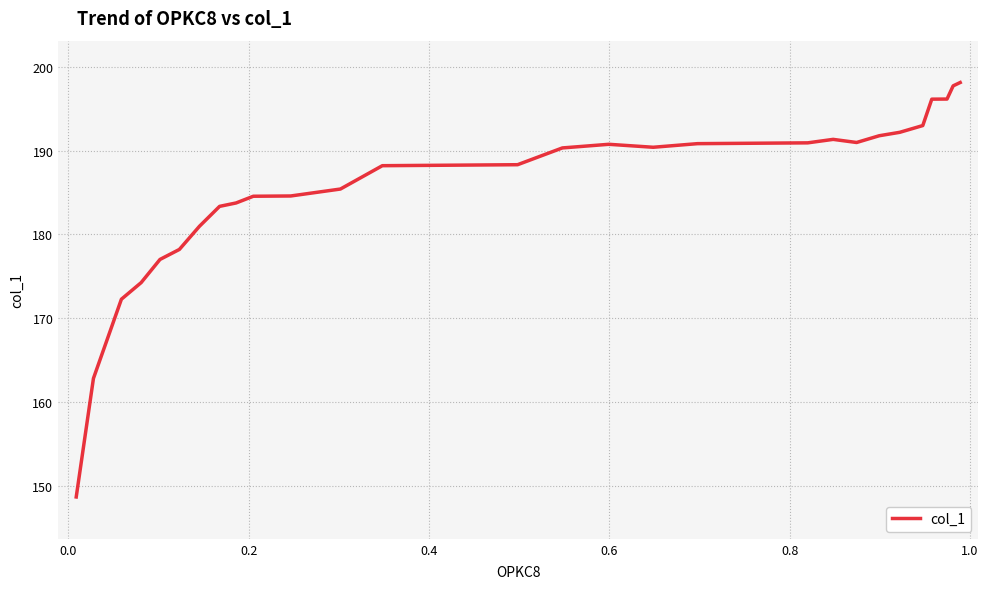

How many lines are shown in the chart?

1